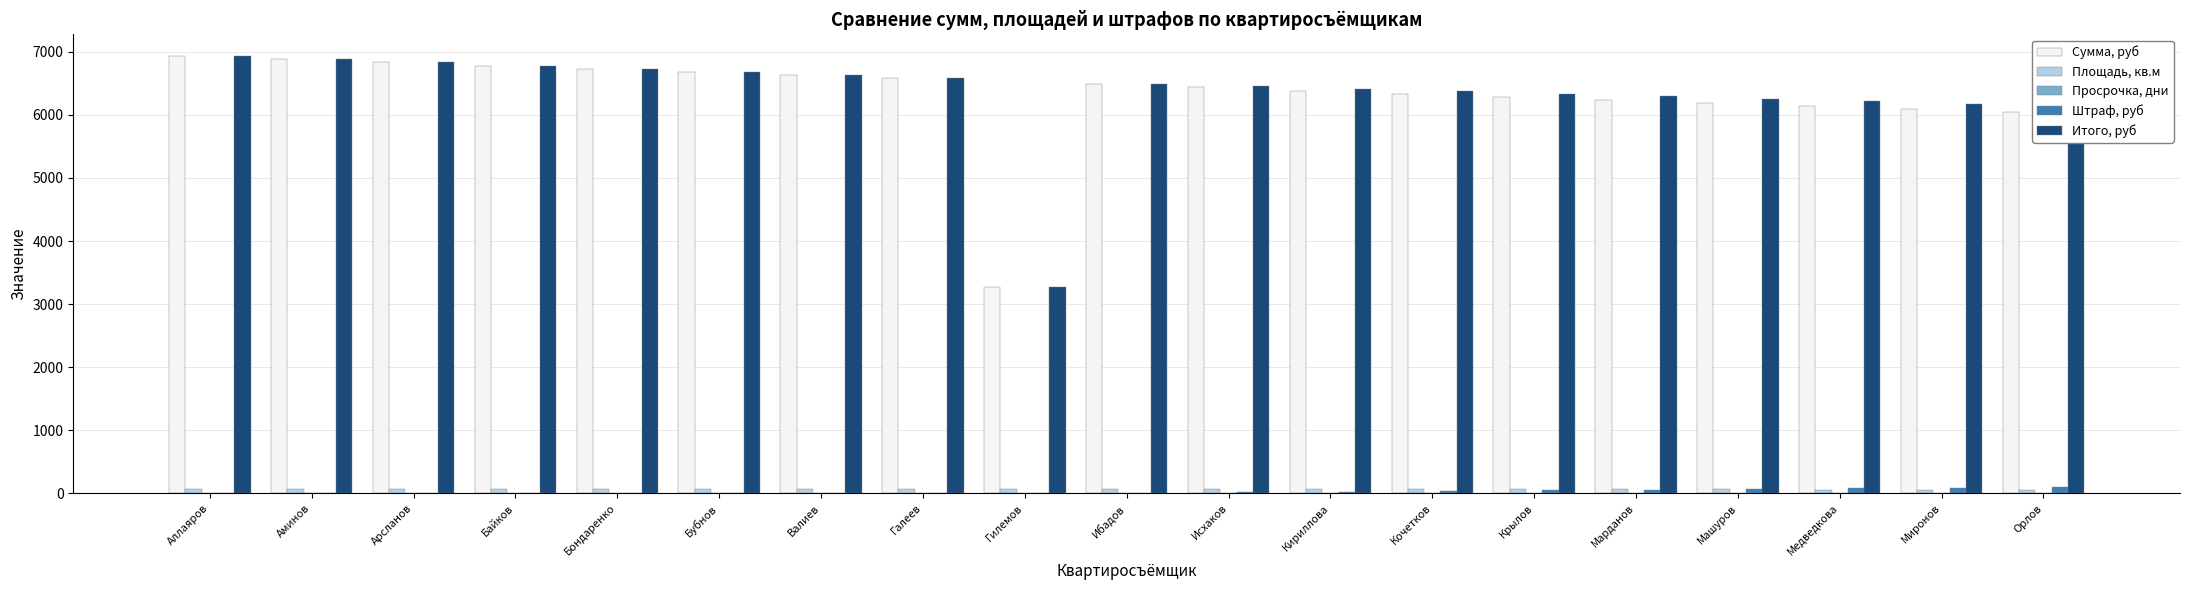

What is the maximum value shown in the chart?

6930.0